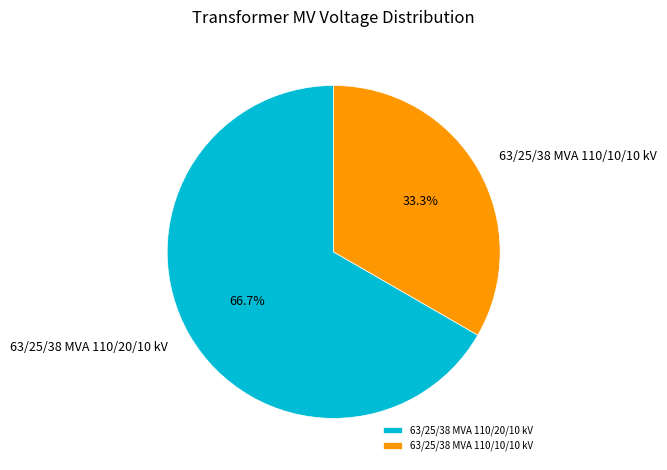

Does any single category account for the majority?

Yes